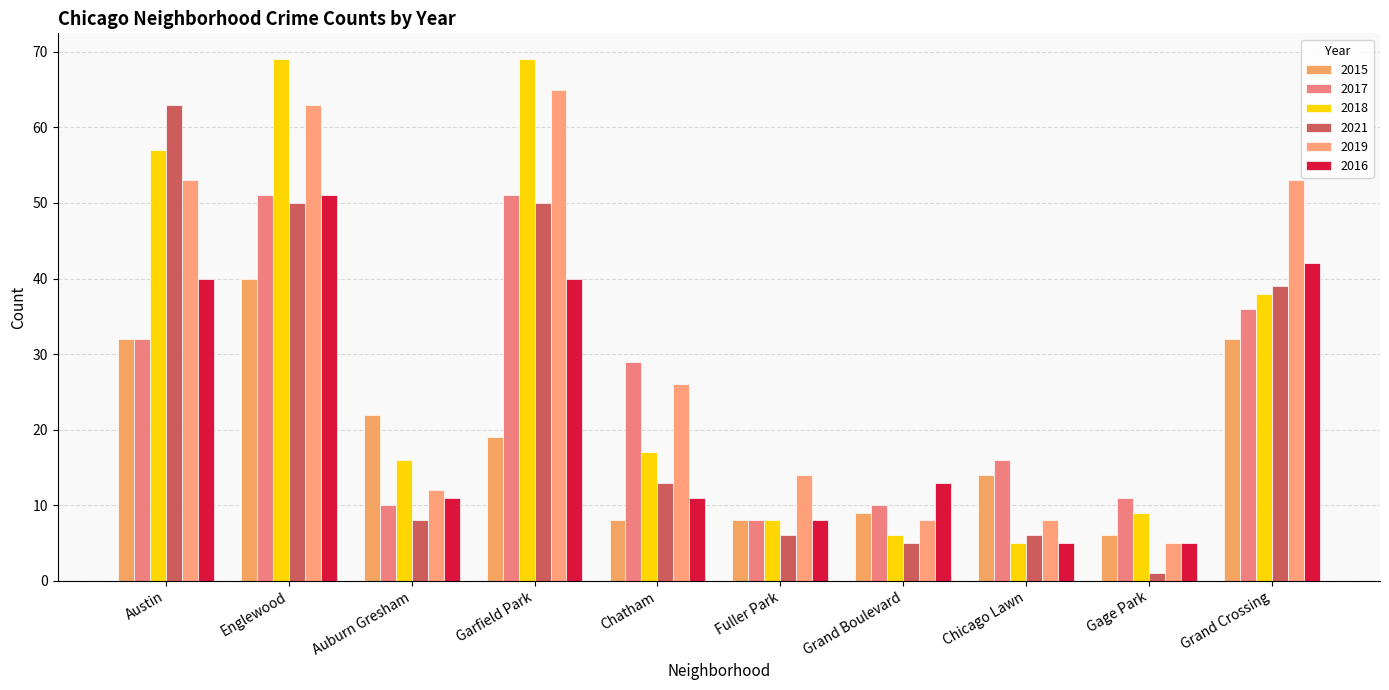

Does the chart contain stacked bars?

No